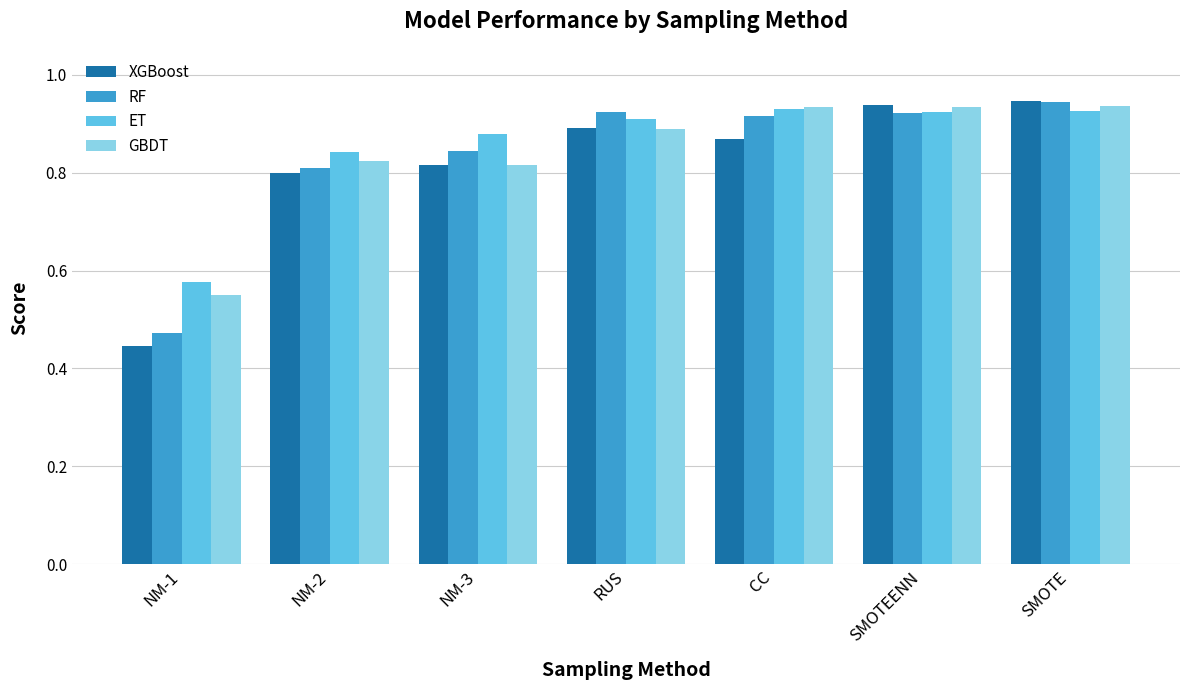

Is the value of ET at SMOTE greater than the value of XGBoost at SMOTEENN?

No